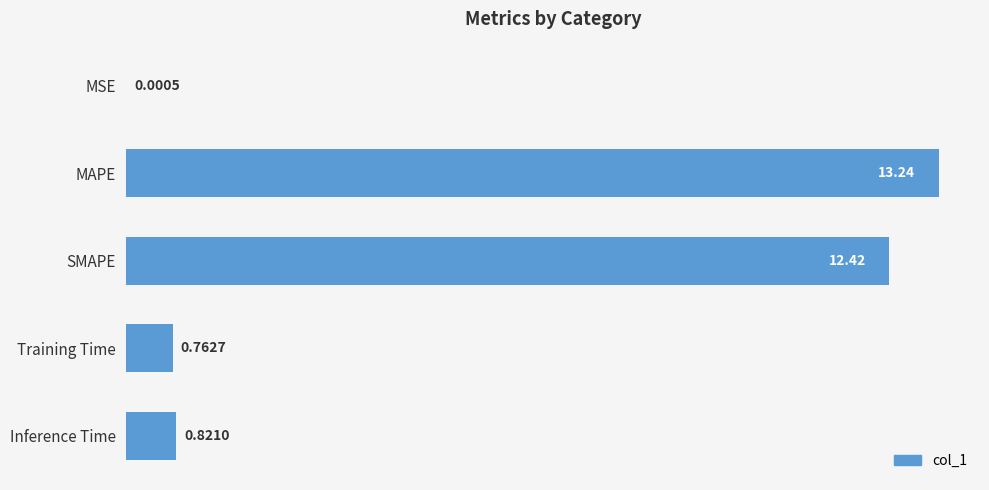

Are the bars horizontal?

Yes